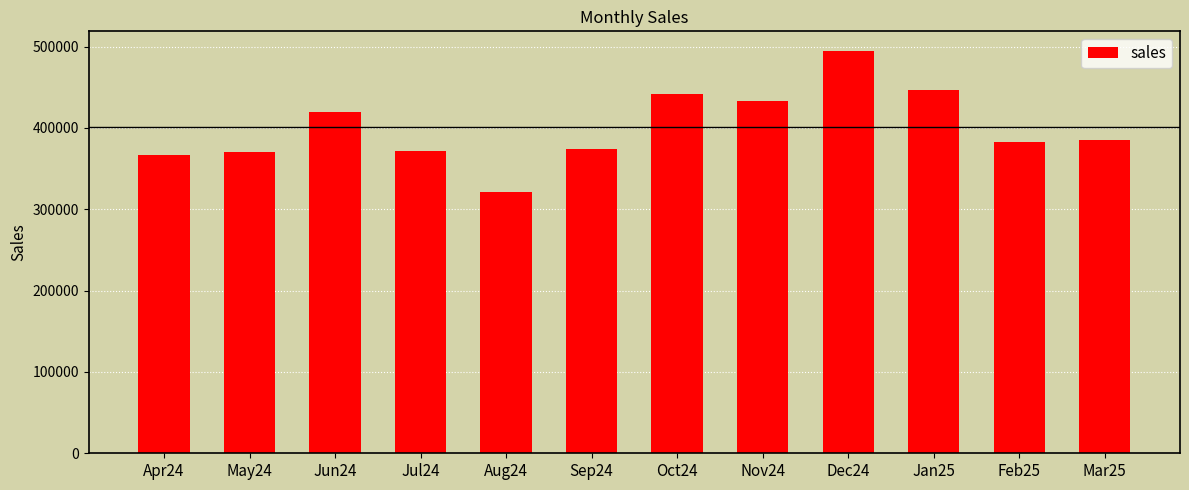

What is the ratio of the value at Oct24 to the value at Jun24?

1.1